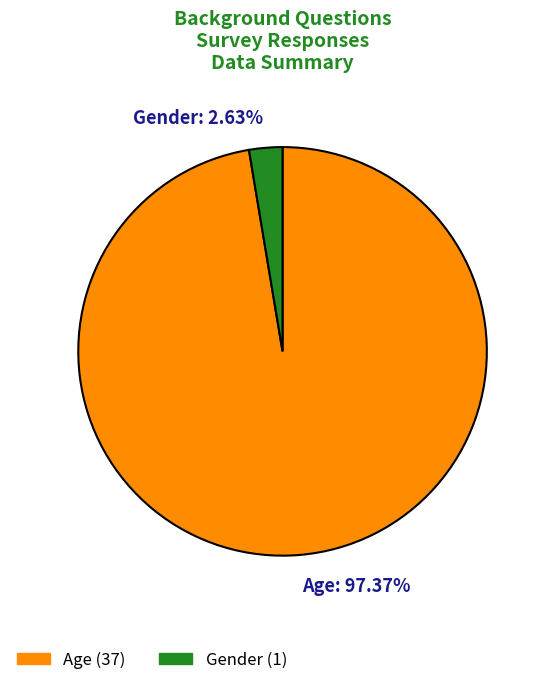

What is the largest slice in the pie chart?

Age